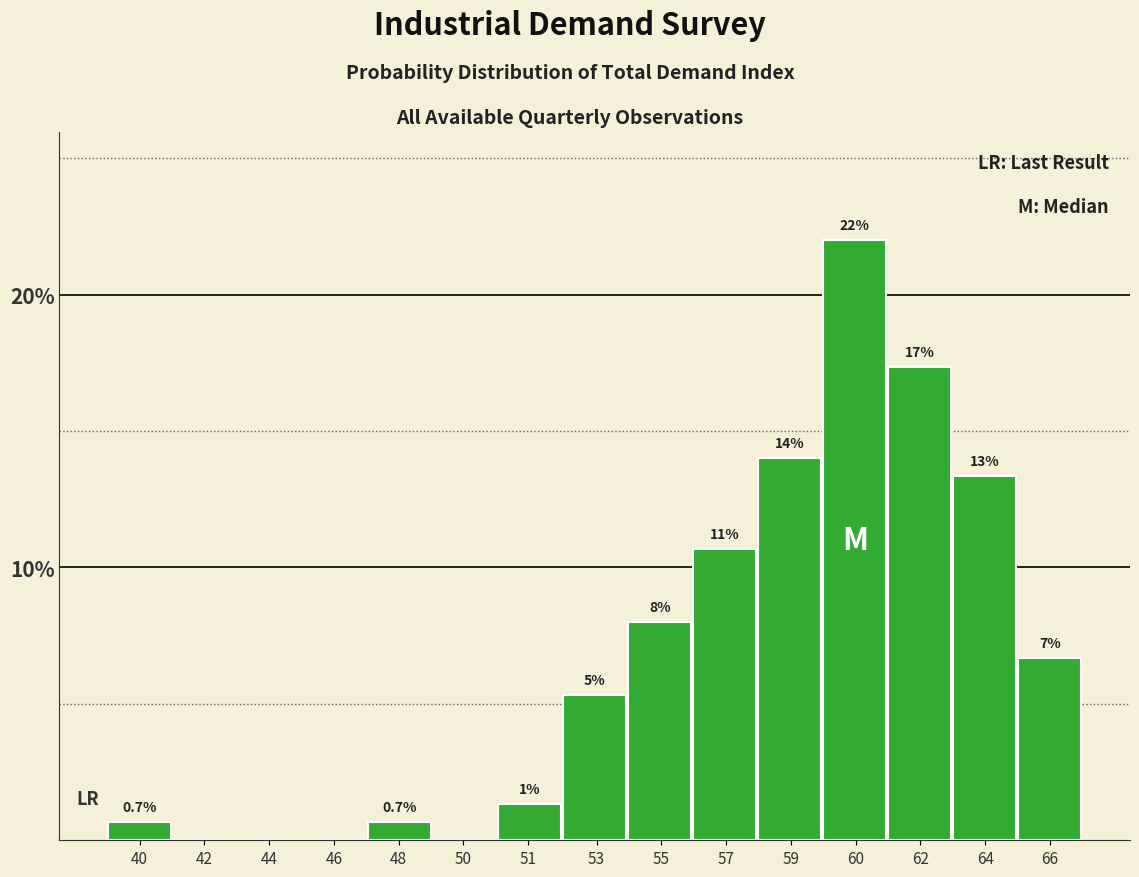

Are the bars horizontal?

No